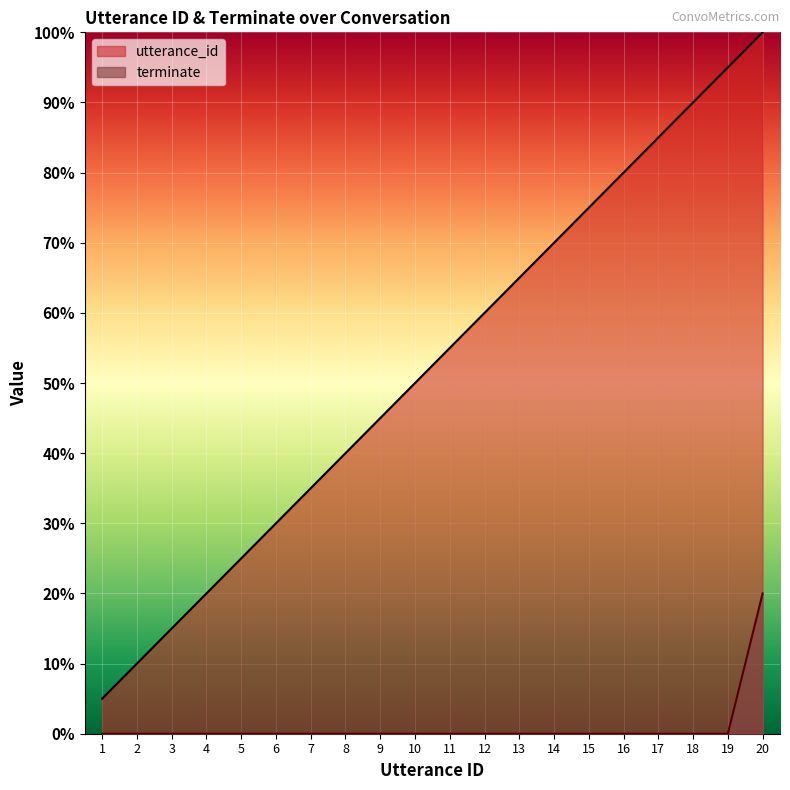

At which category is the sum across all series the highest?

20